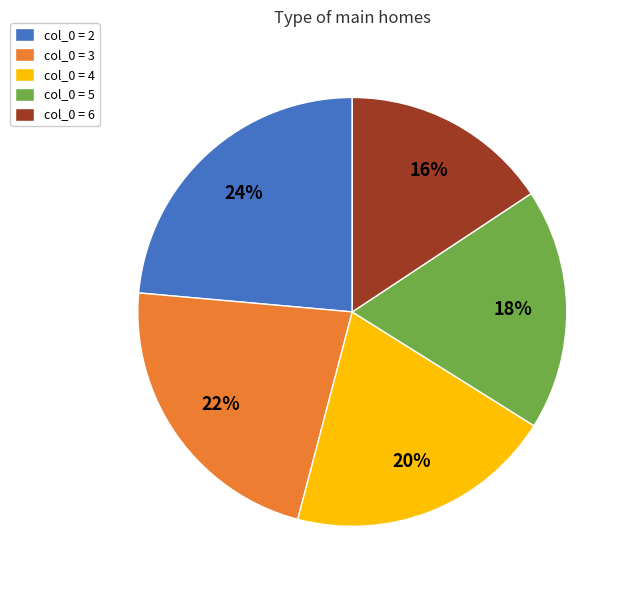

How many segments does this pie chart have?

5